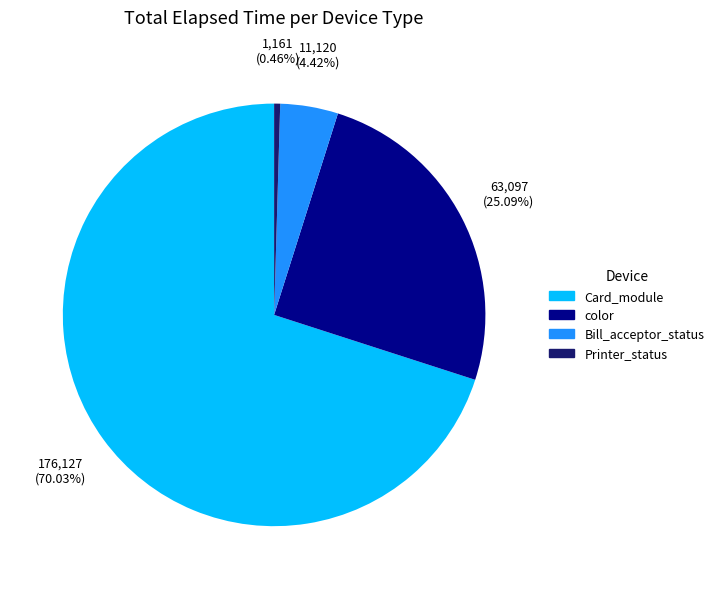

Is there a majority slice in this chart?

Yes